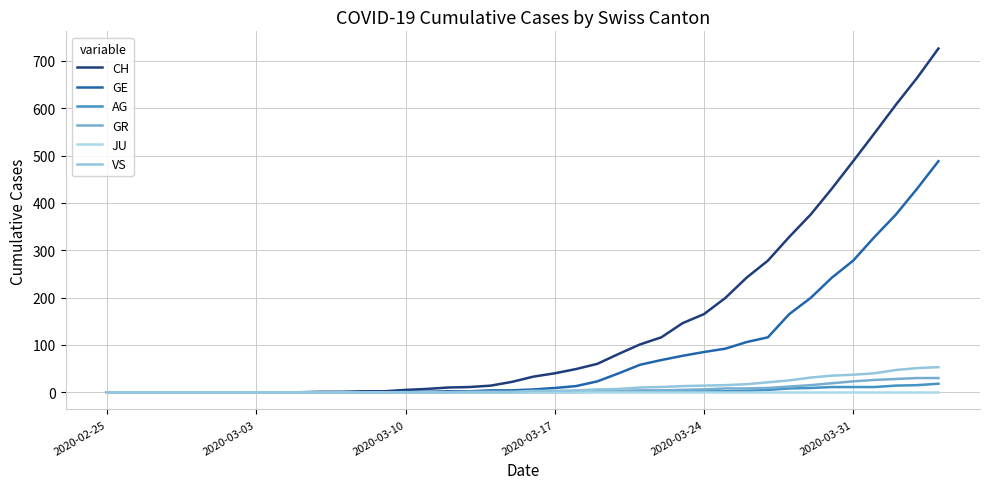

True or false: JU has more than 0 points higher than both neighbors.

False